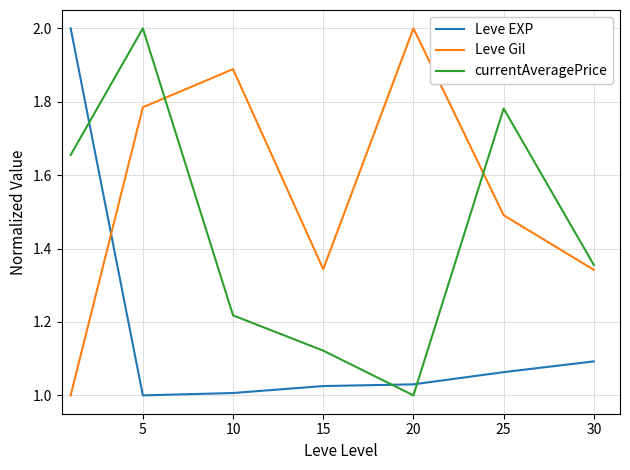

What is the maximum value for Leve Gil?

2.0